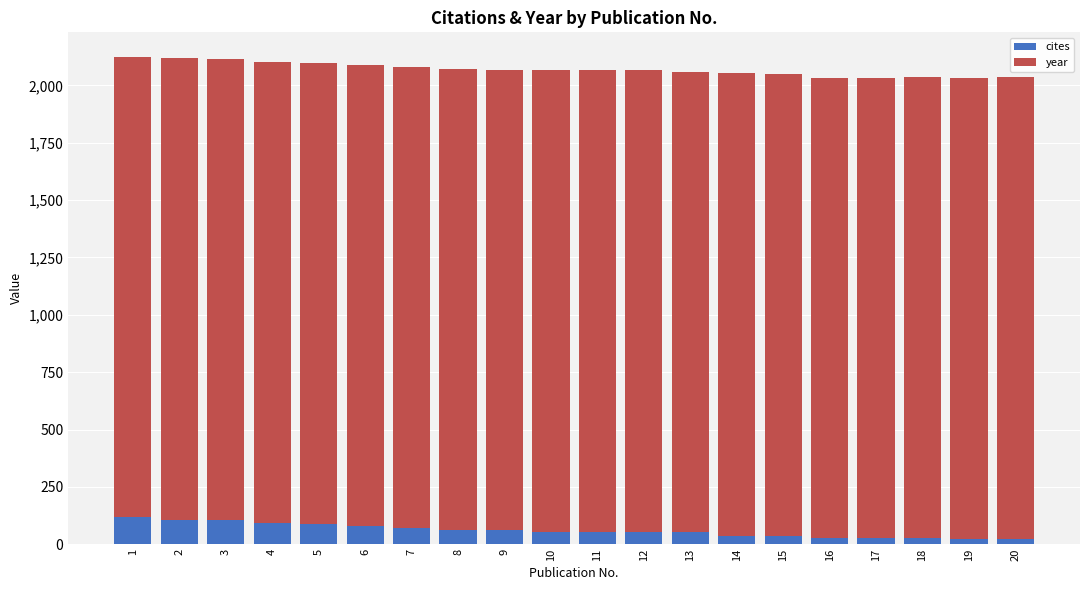

What are all the series names shown in the legend?

cites, year